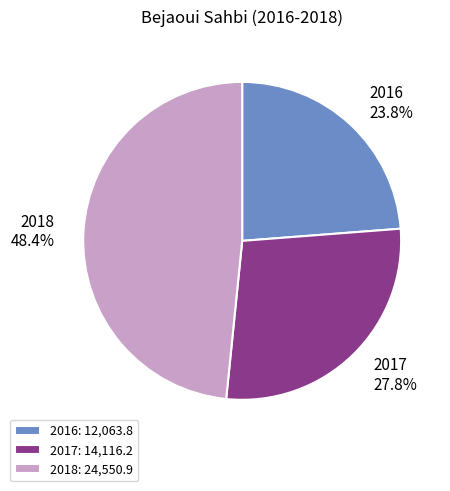

Is it true that 2016 is 33% of the pie?

False